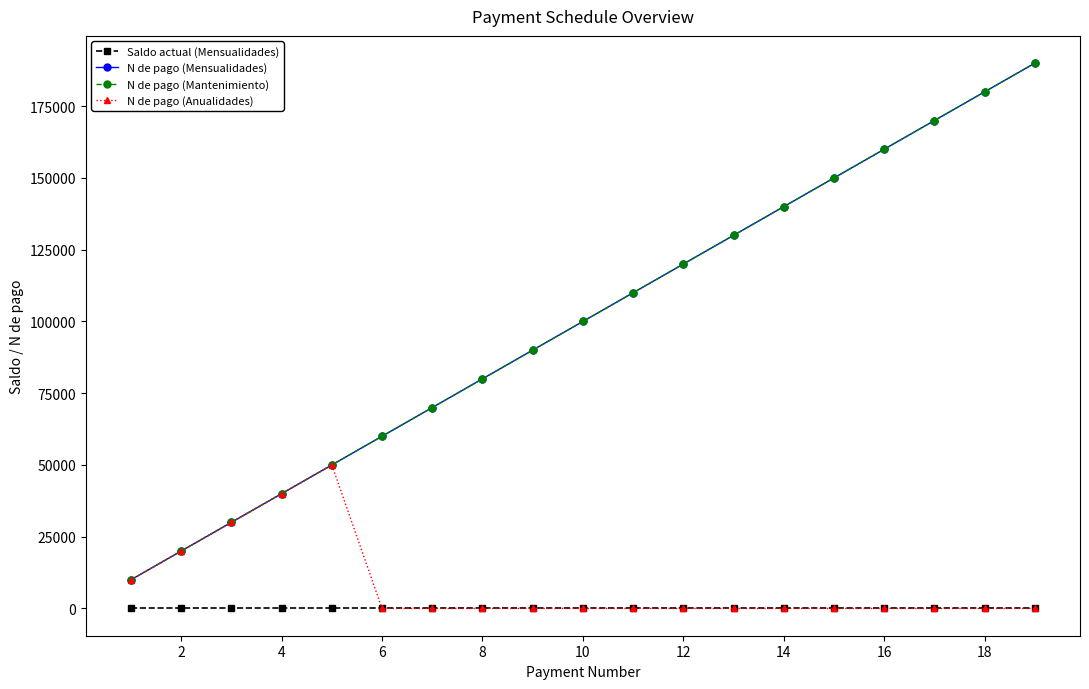

Is this an area chart (filled region under the line)?

No